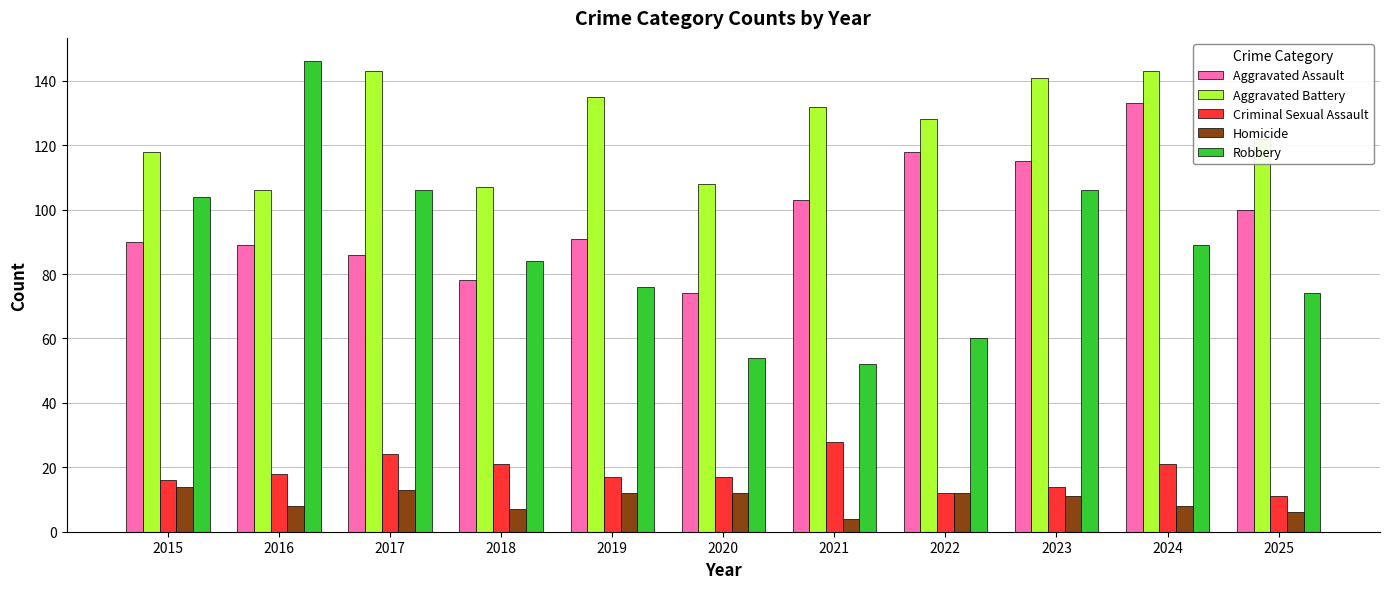

The value of Homicide at 2024 is 13. True or false?

False